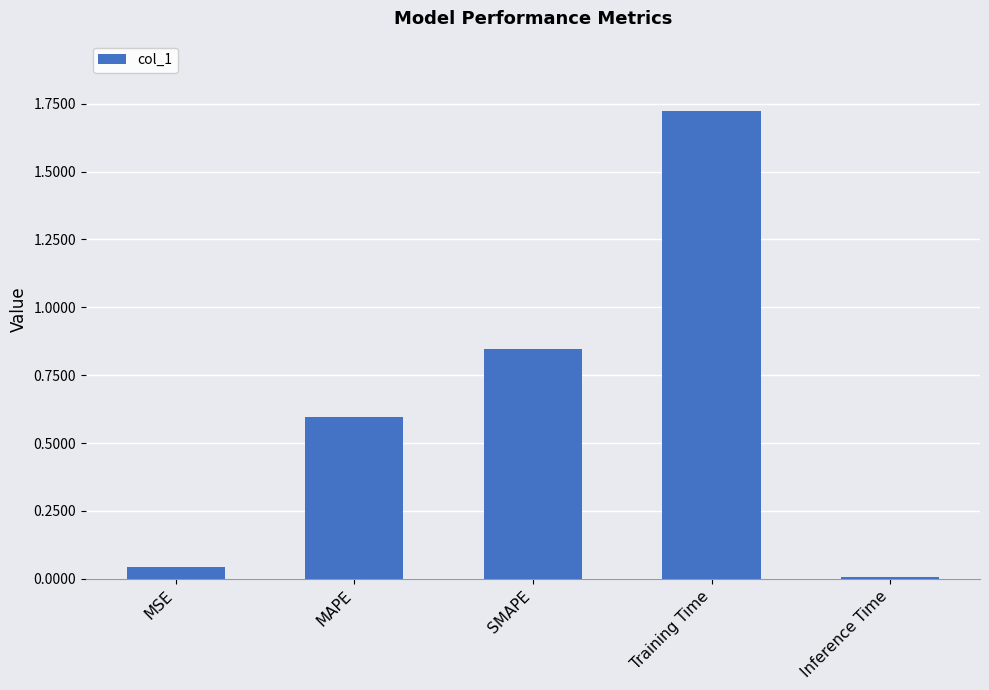

What is the sum of all values?

3.2